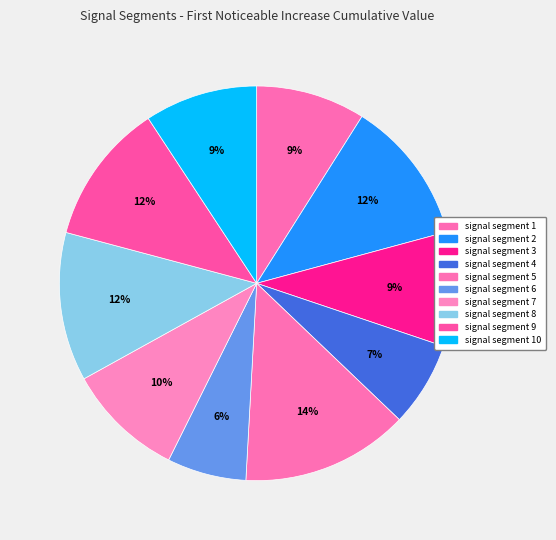

To the nearest percent, what is the combined percentage of signal segment 8 and signal segment 7?

22%